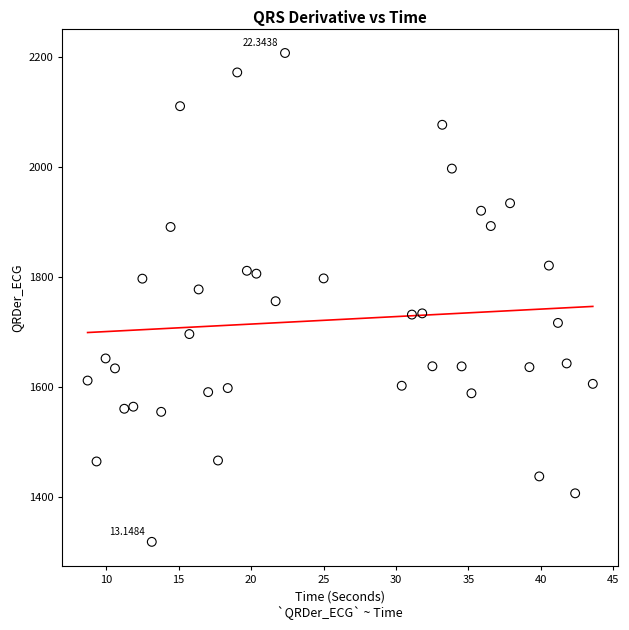

What is the range of X values (max minus min)?

34.9